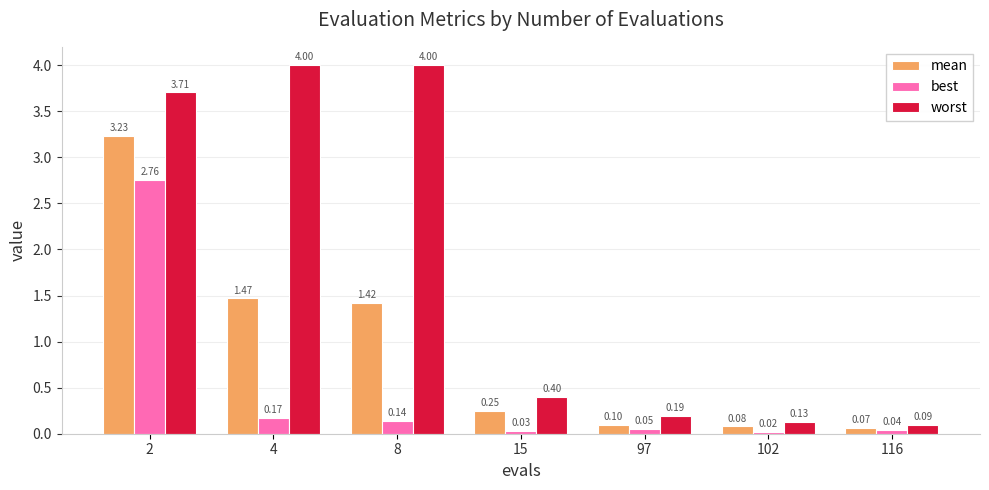

The worst series shows 0.4 at 15. True or false?

True